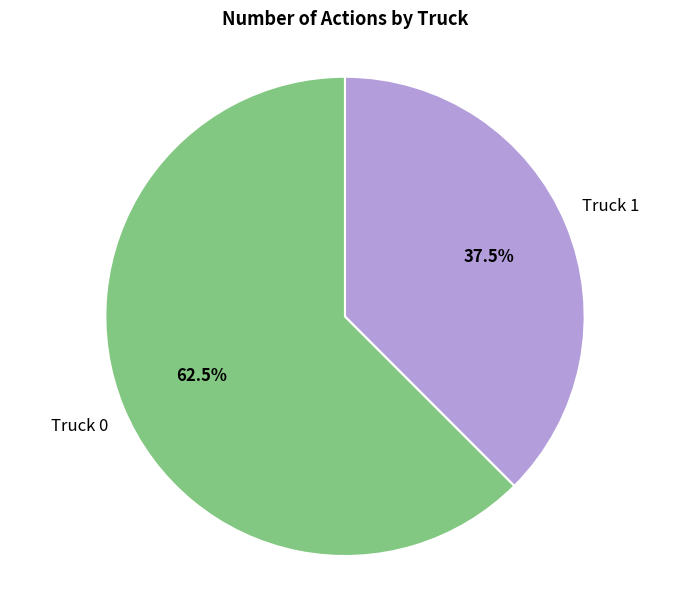

Does any single category account for the majority?

Yes